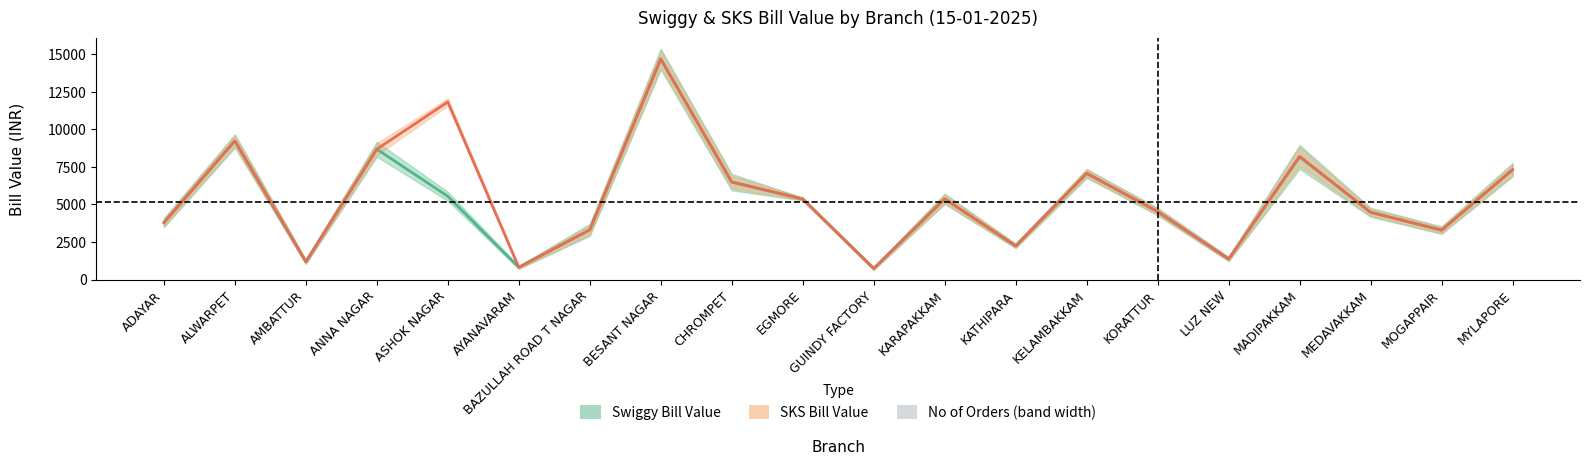

What is the difference between the highest and lowest values at KORATTUR?

2